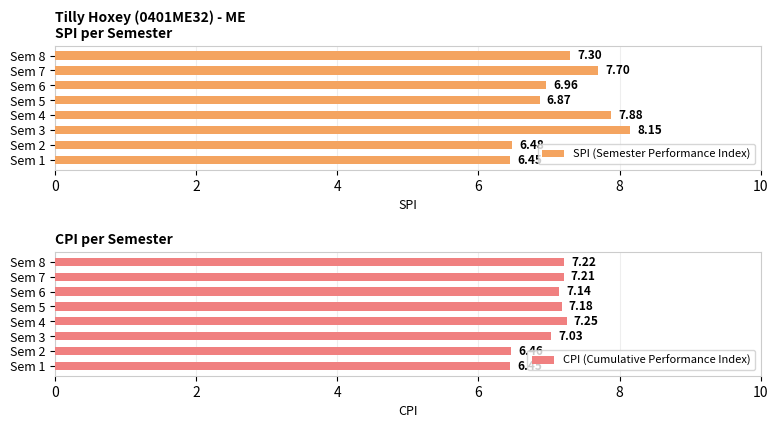

The SPI (Semester Performance Index) series shows 6.9 at Sem 5. True or false?

True